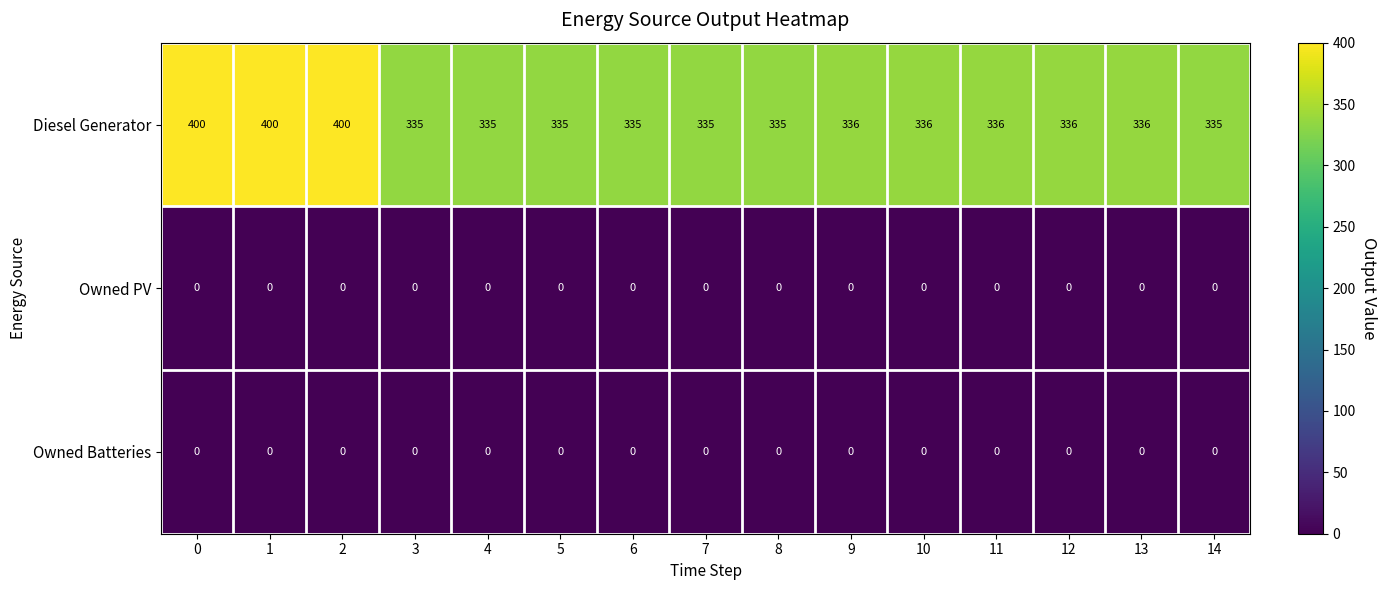

What is the difference between the highest and lowest values at 11?

336